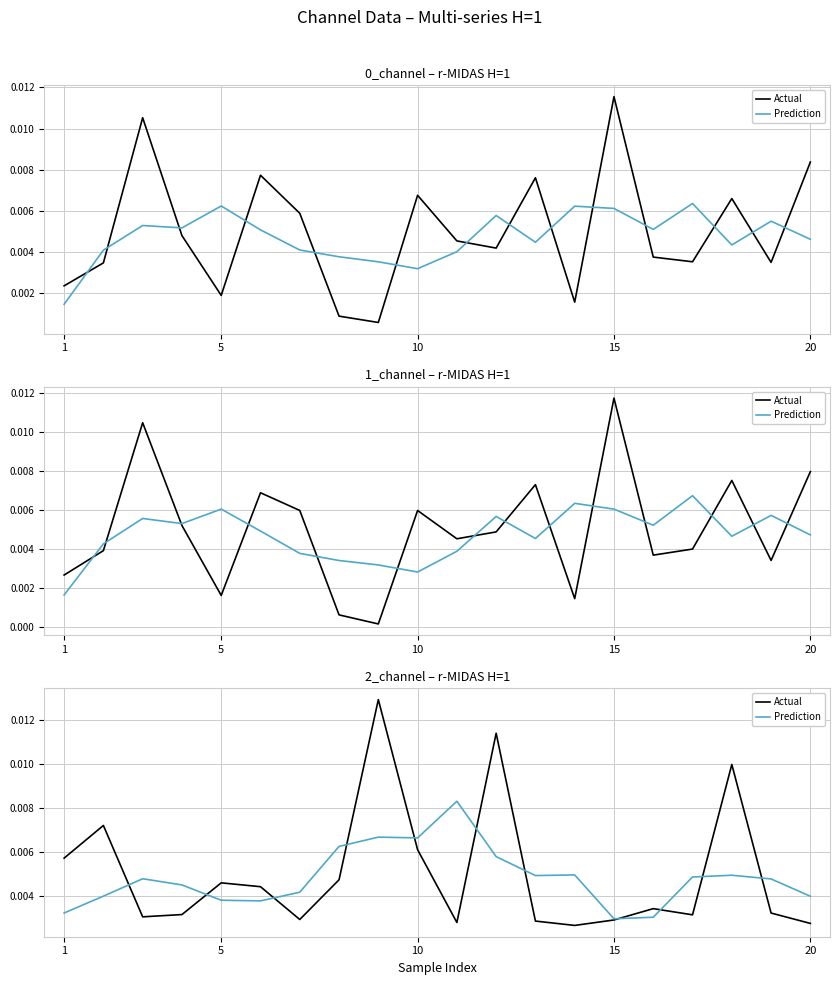

How many lines are shown in the chart?

2